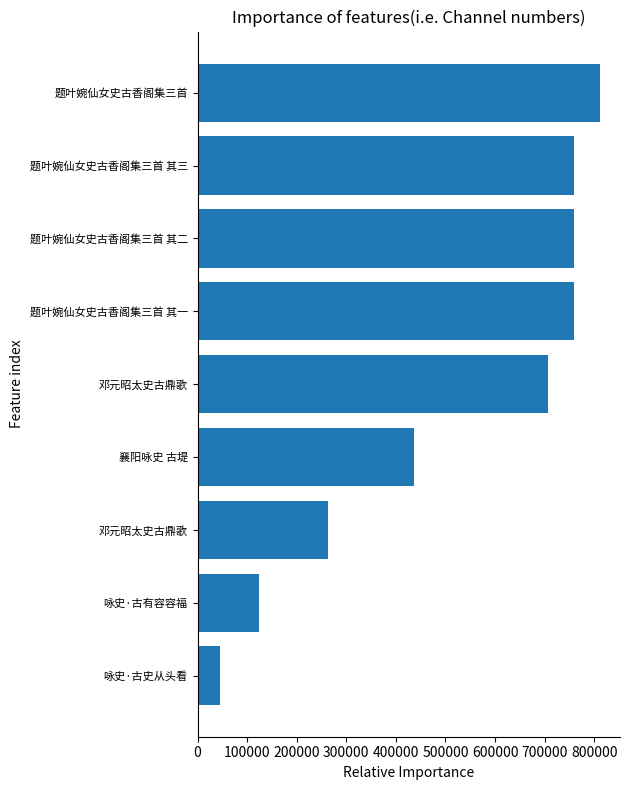

At which label is the value closest to 428780?

襄阳咏史 古堤